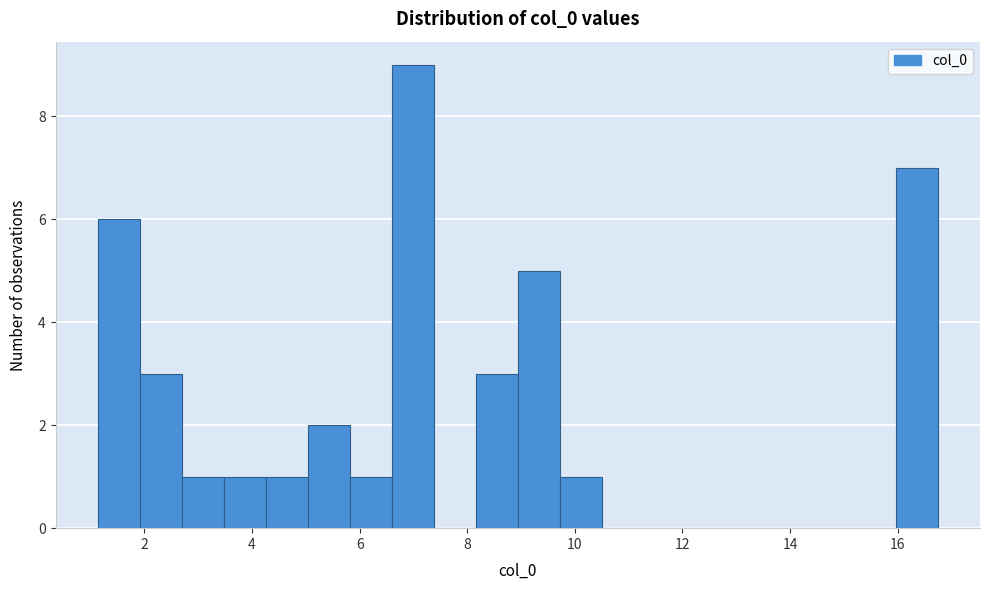

Around what value on the x-axis is the tallest bar? Give the approximate position of its centre, as read against the axis.

7.0